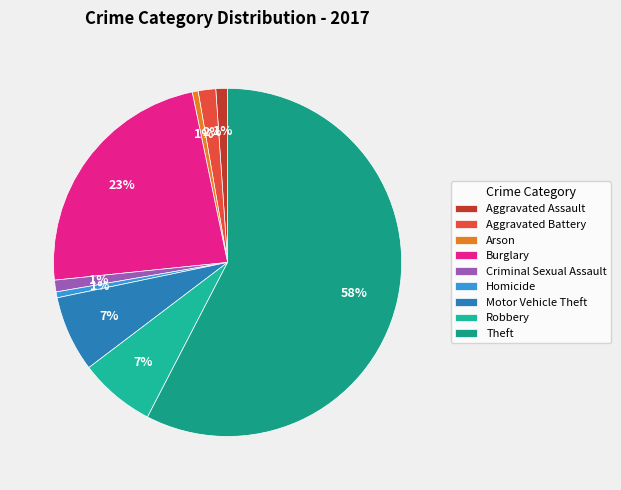

True or false: Burglary accounts for 38% of the total.

False